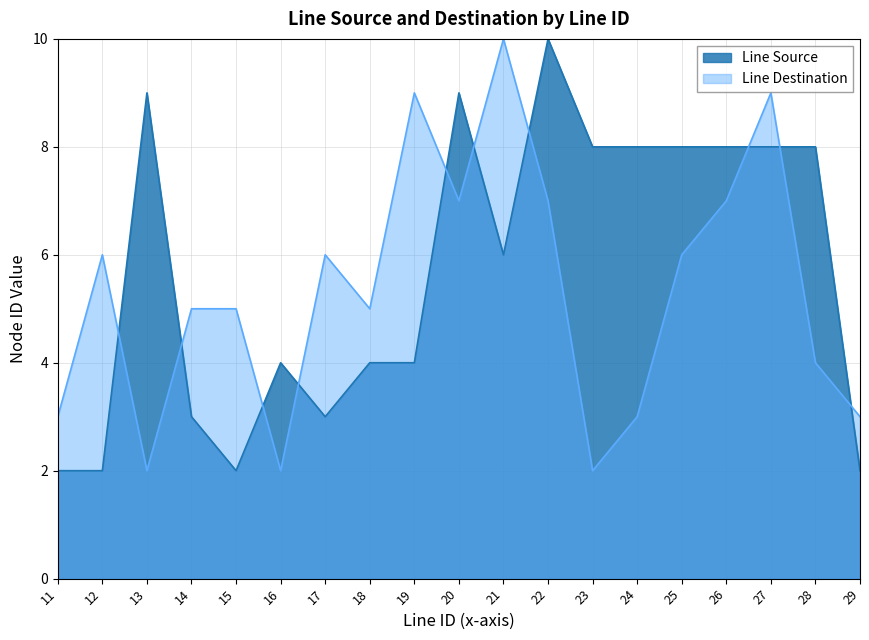

What is the sum of all Line Destination values?

101